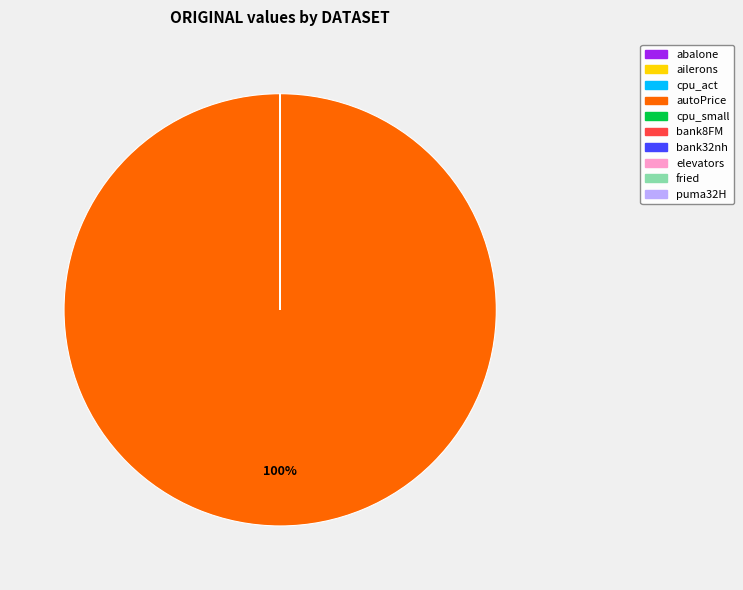

What is the largest slice in the pie chart?

autoPrice